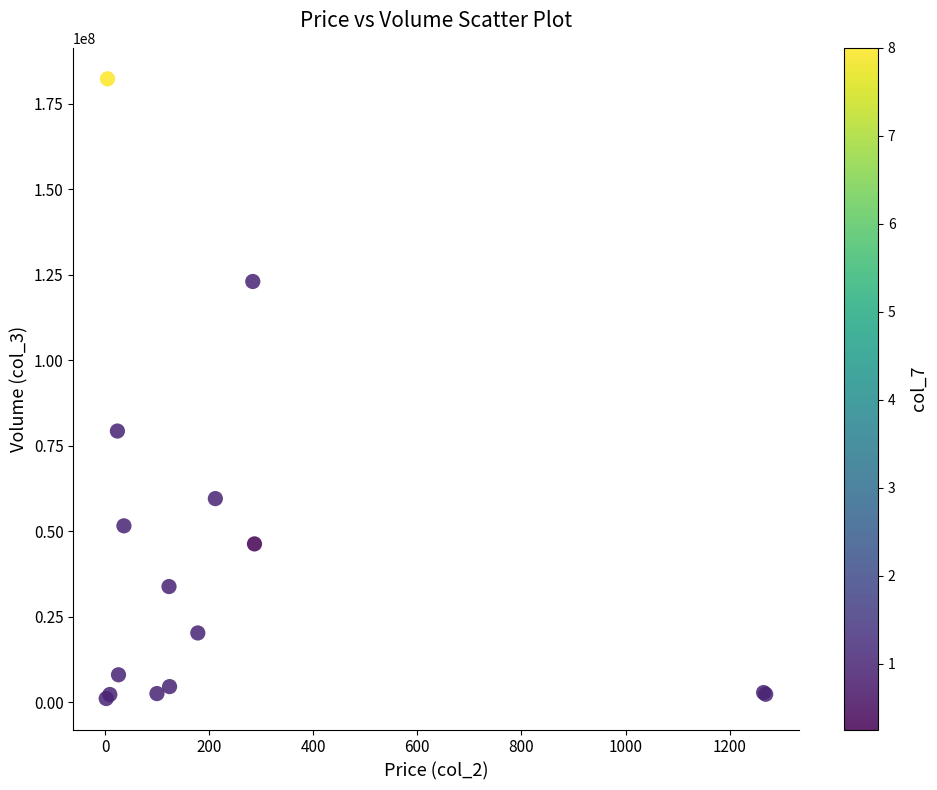

What Y value in the scatter plot is closest to 91718501?

79337040